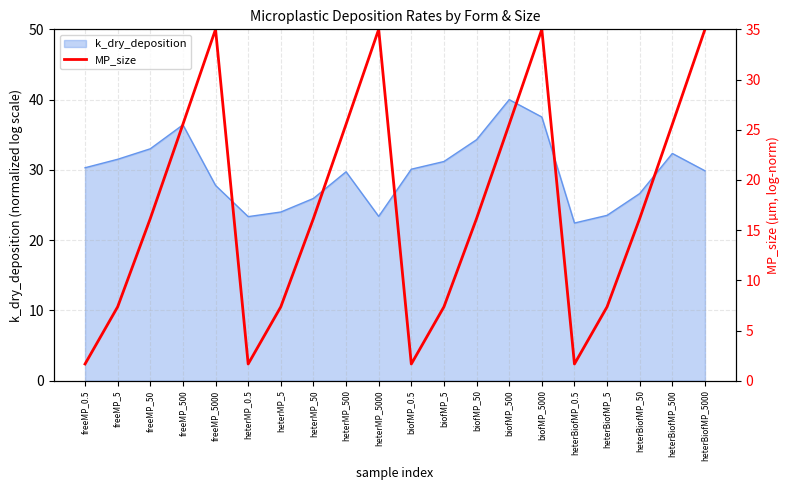

What is the highest value of the k_dry_deposition series?

40.0